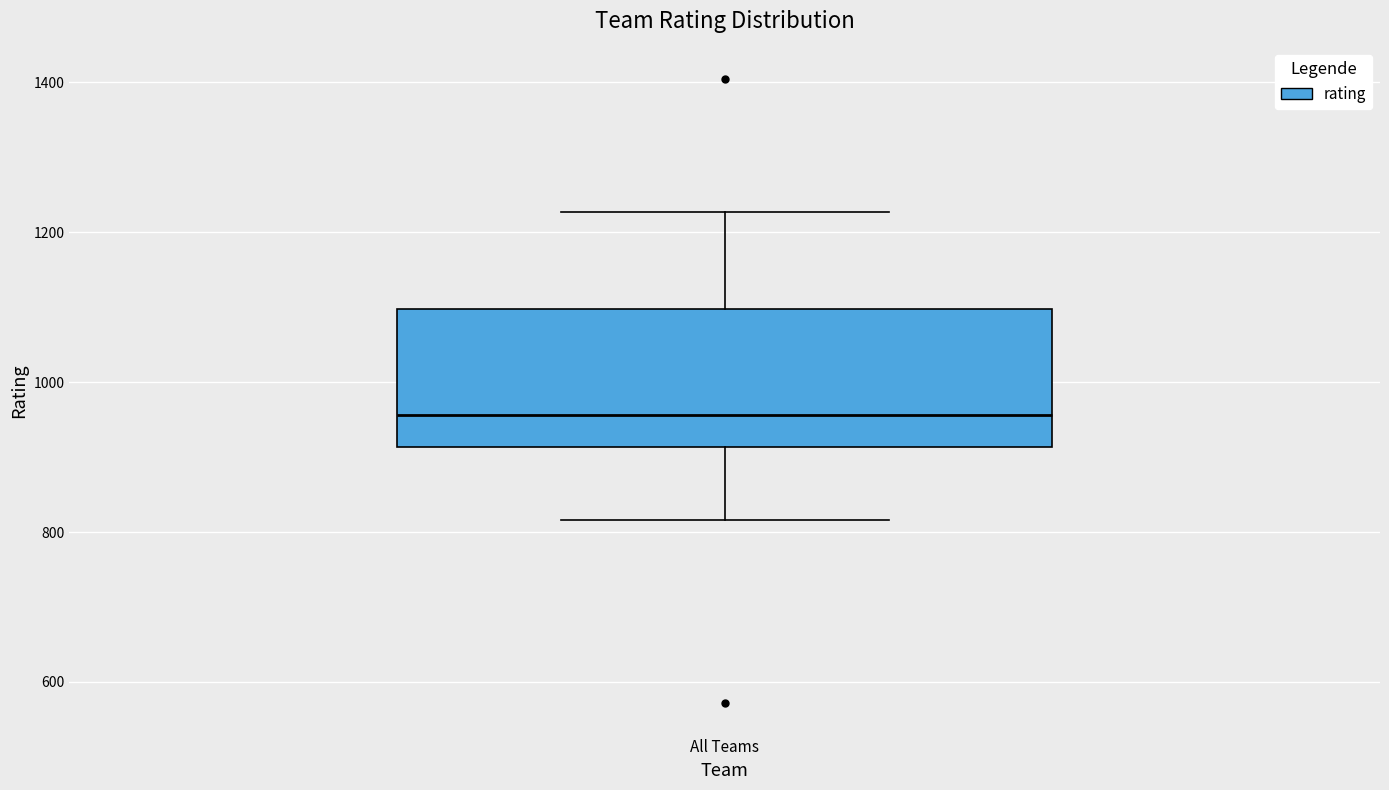

Read this box plot against the y-axis: the position of the median line, the range covered by the box, and the ends of both whiskers. The values are not printed on the chart, so give them approximately, as read against the axis.

median 960, box 920 to 1100, whiskers 820 to 1220